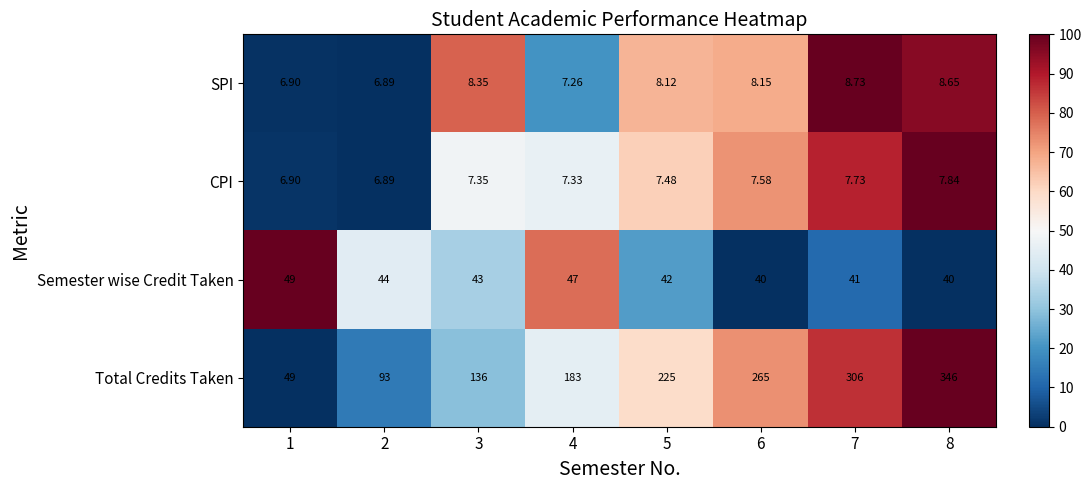

Which series has the largest total across all categories?

Total Credits Taken